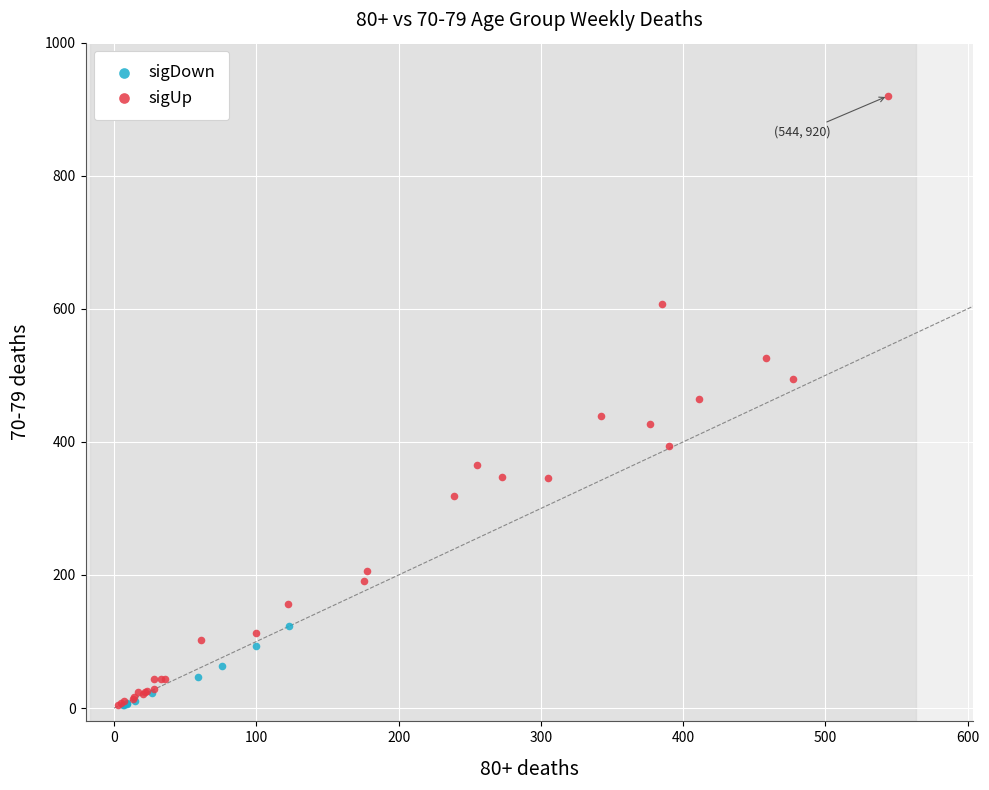

Which series reaches the maximum Y coordinate?

sigUp